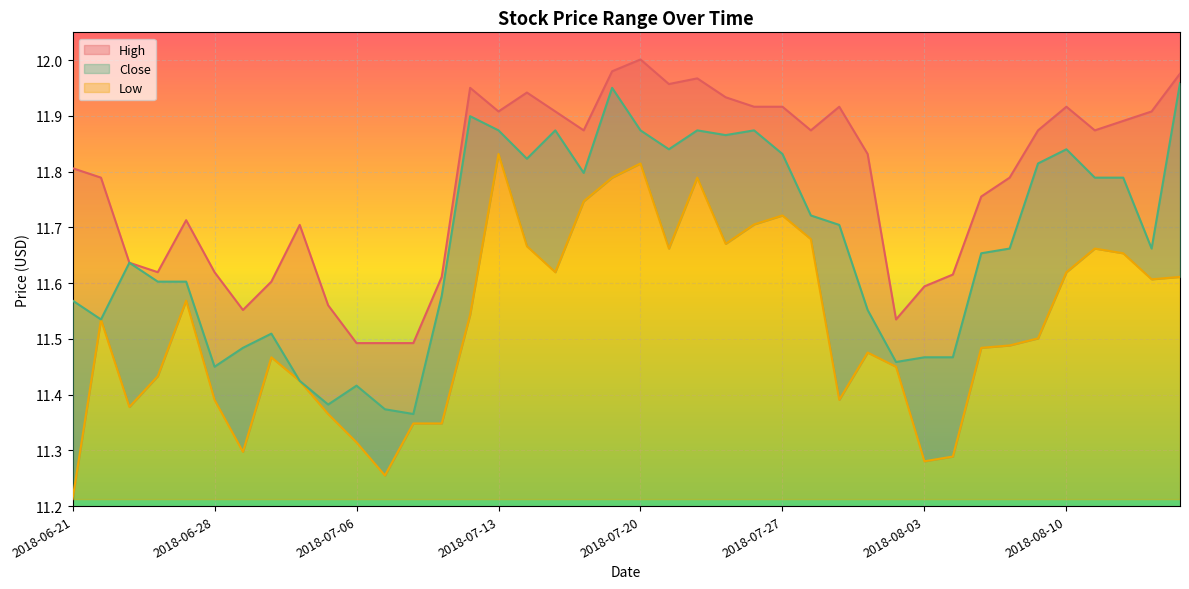

What is the difference between the maximum and second lowest values in the Low series?

0.6